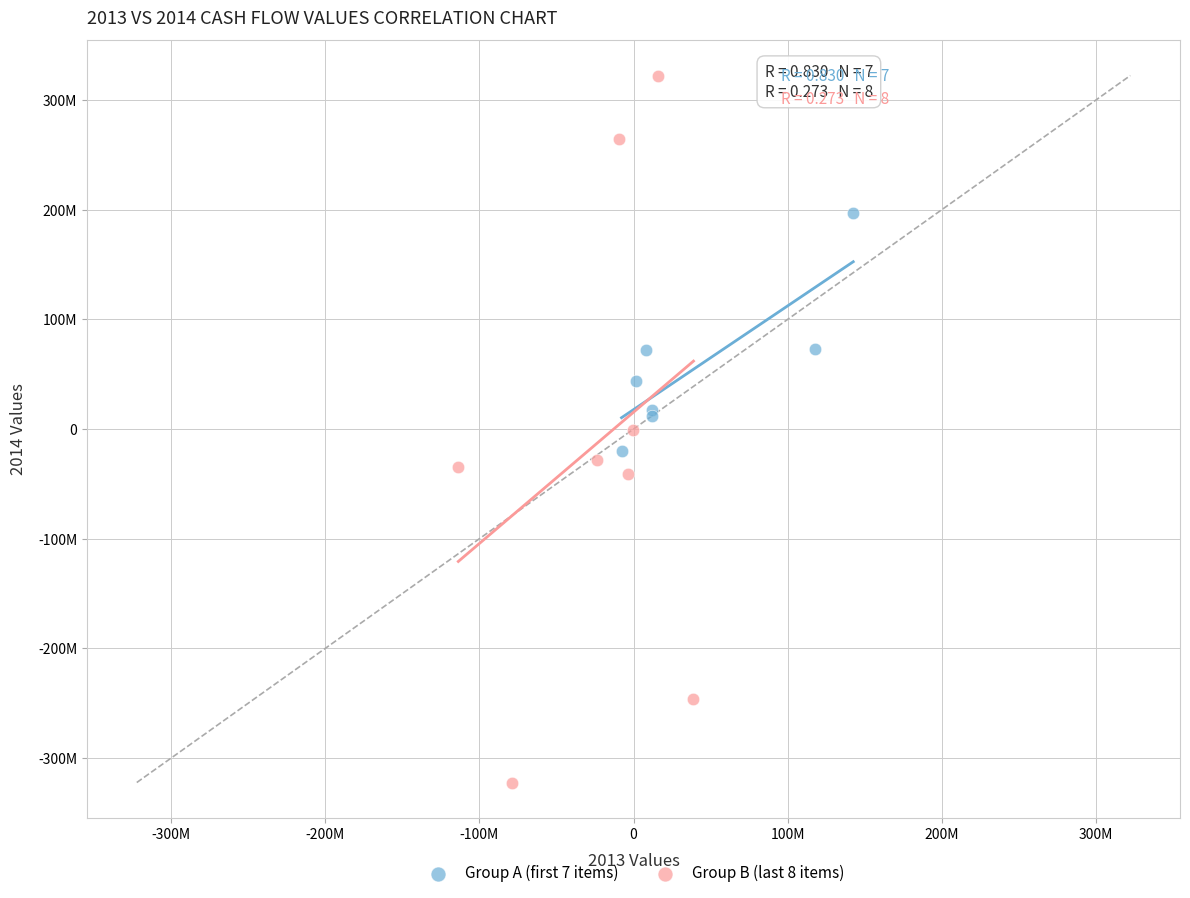

Which series reaches the minimum Y coordinate?

Group B (last 8 items)